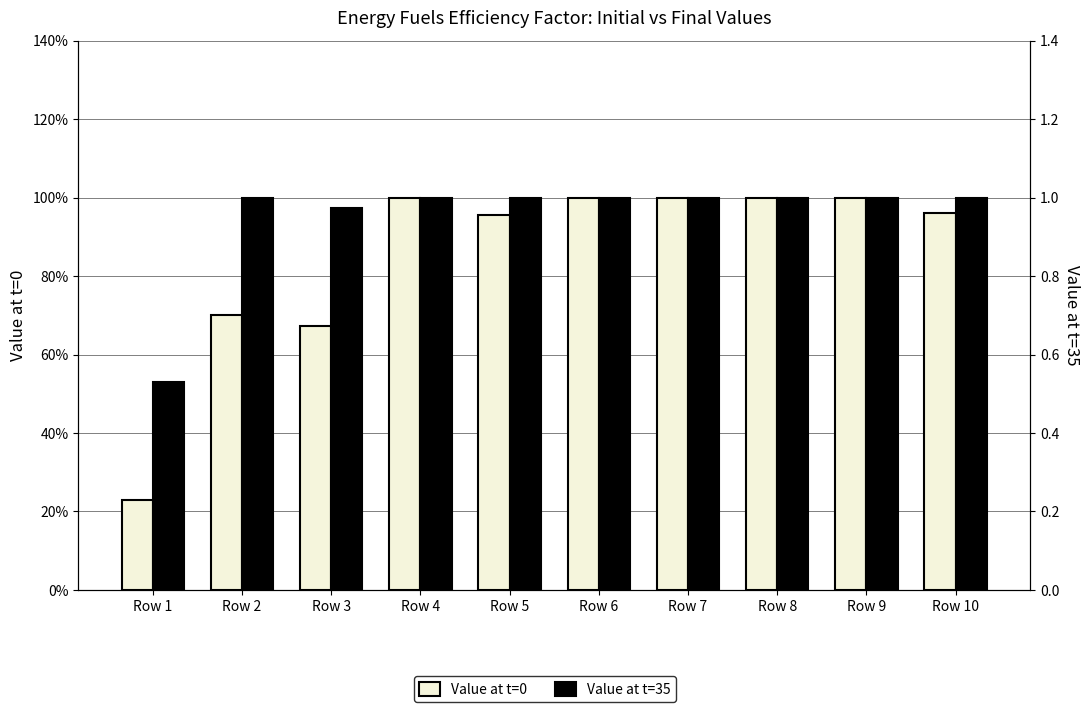

True or false: Value at t=0 has a value of 1.4 at Row 4.

False